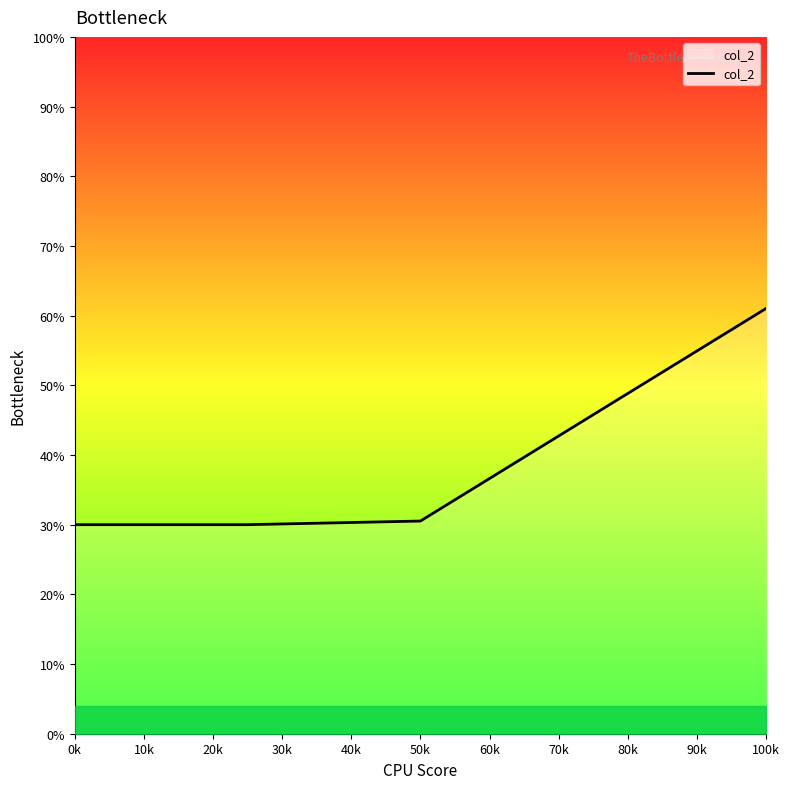

What is the difference between the maximum and minimum values?

31.0